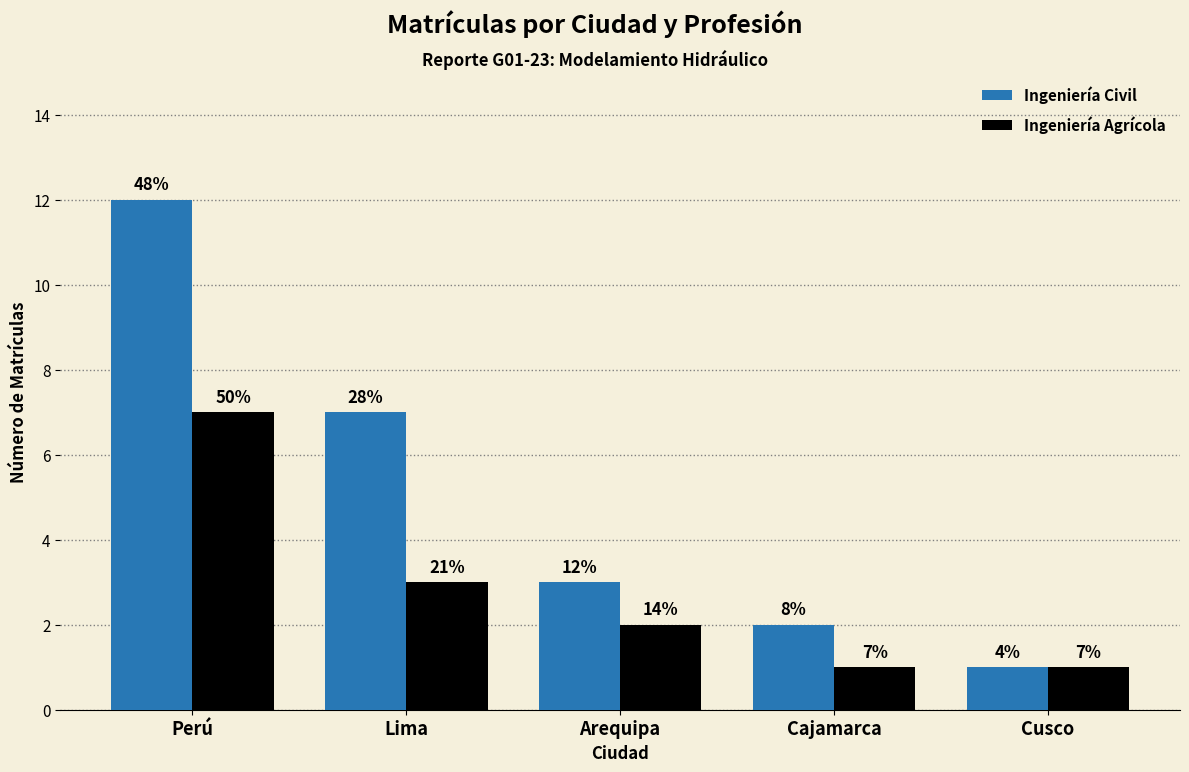

Reading right to left, extract all data points from this chart.

Ingeniería Civil: 1	2	3	7	12
Ingeniería Agrícola: 1	1	2	3	7